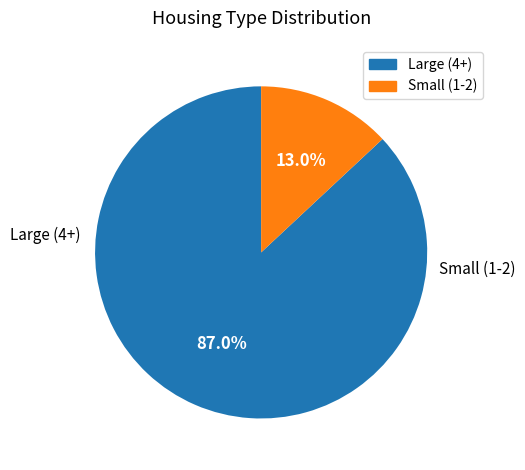

Does any single category account for the majority?

Yes